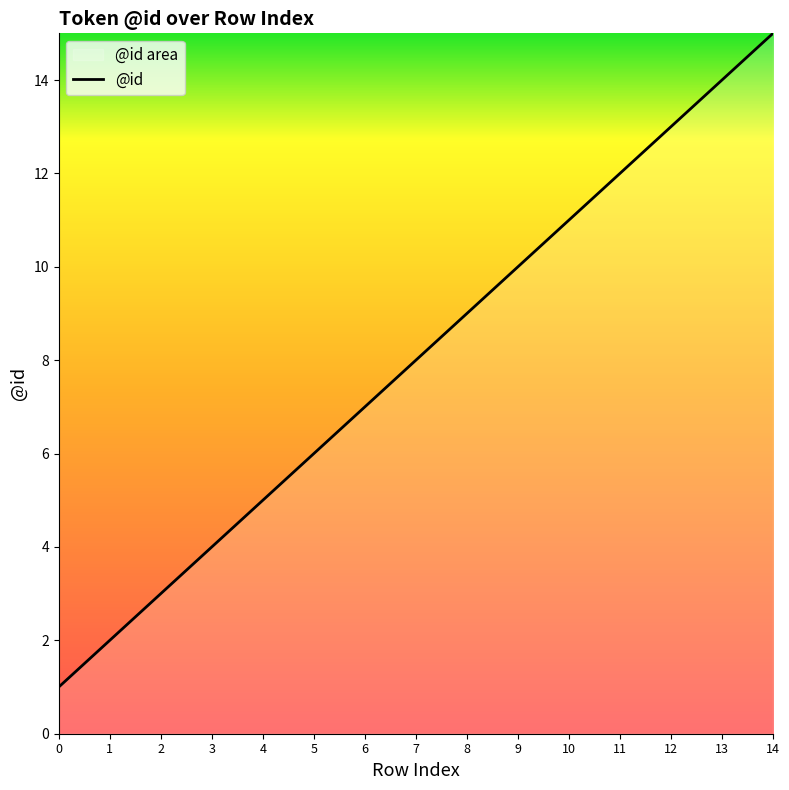

How many lines are shown in the chart?

1